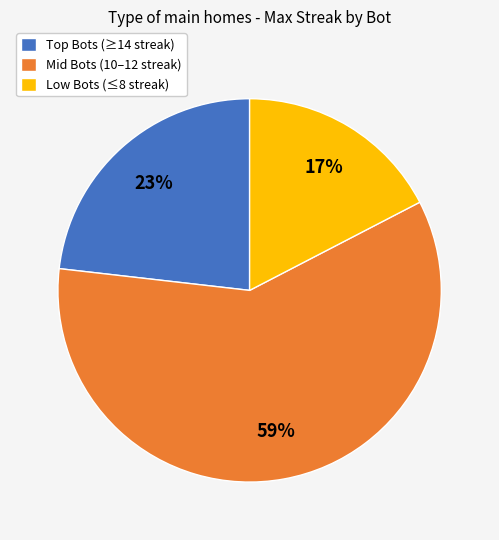

Is the sum of Mid Bots (10–12 streak) and Low Bots (≤8 streak) greater than half?

Yes